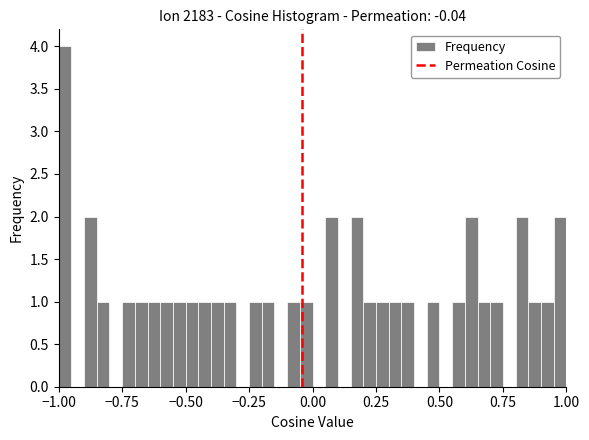

Around what value on the x-axis is the tallest bar? Give the approximate position of its centre, as read against the axis.

-0.95